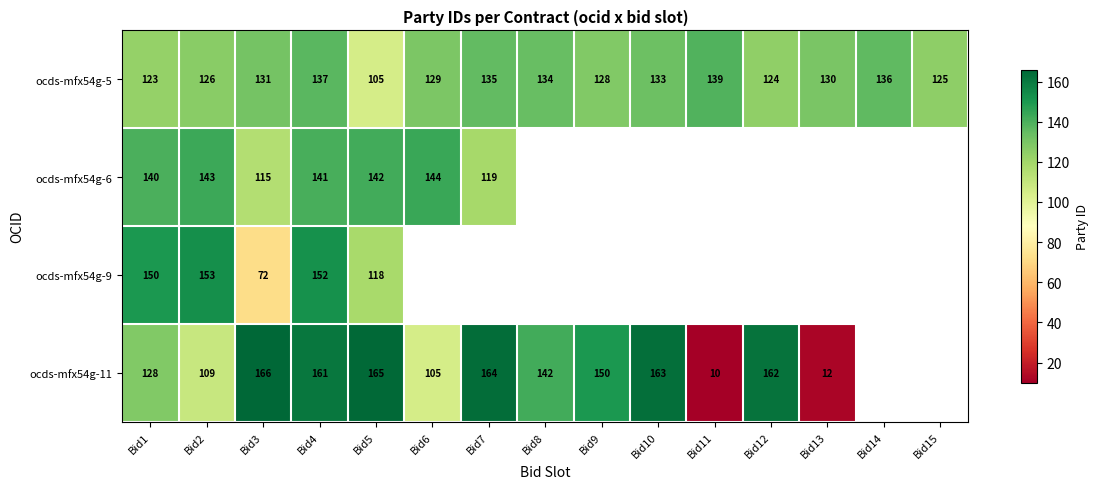

At which label is ocds-mfx54g-5 closest to 122?

Bid1